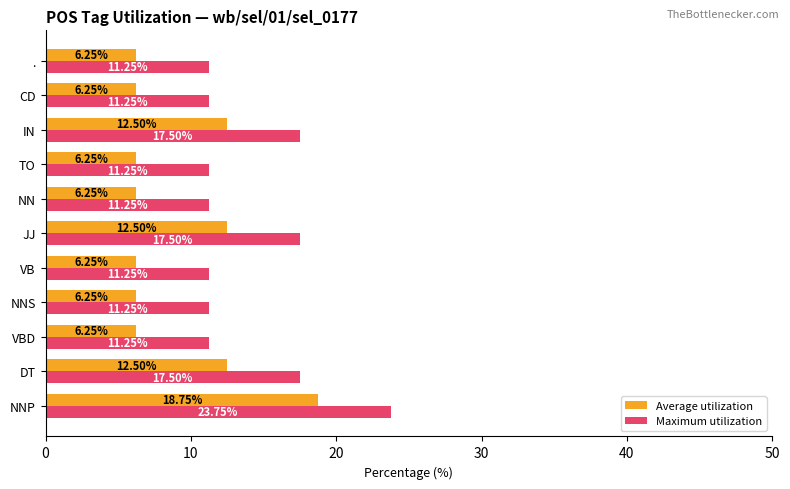

What is the difference between the maximum and second lowest values in the Maximum utilization series?

12.5